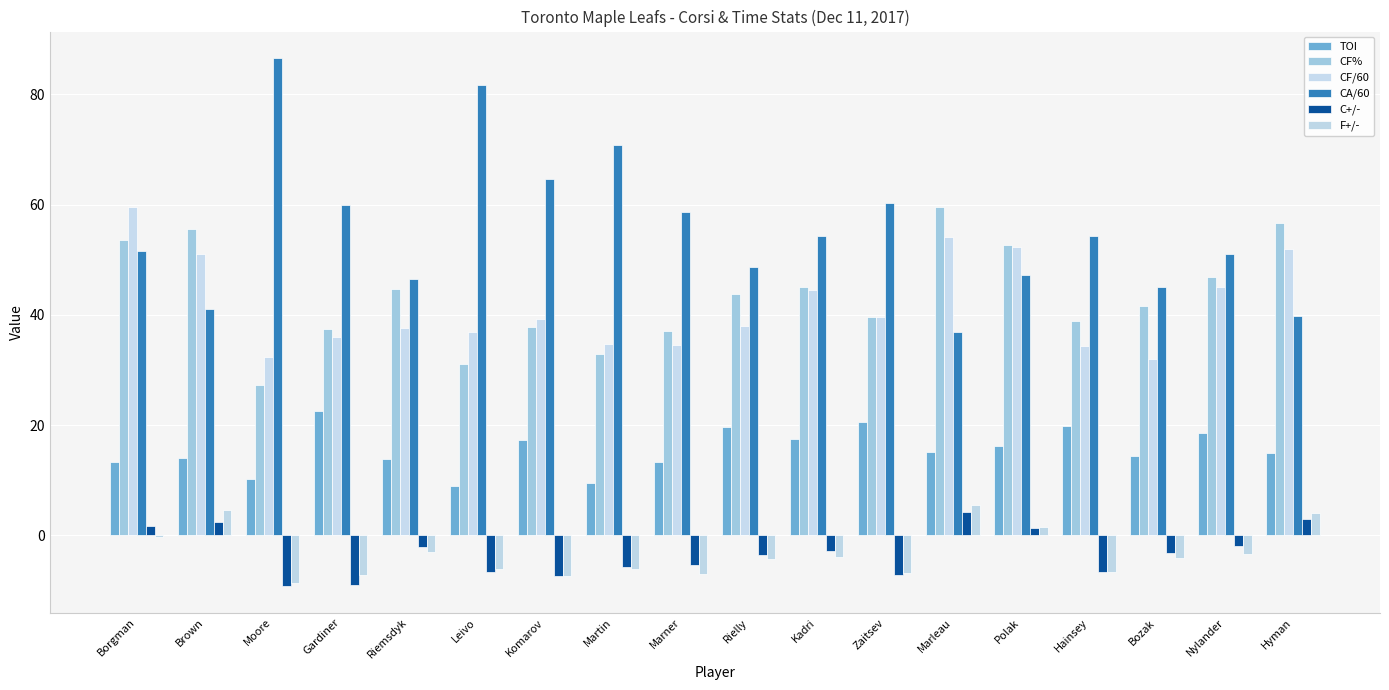

The C+/- series shows -5.7 at Martin. True or false?

True